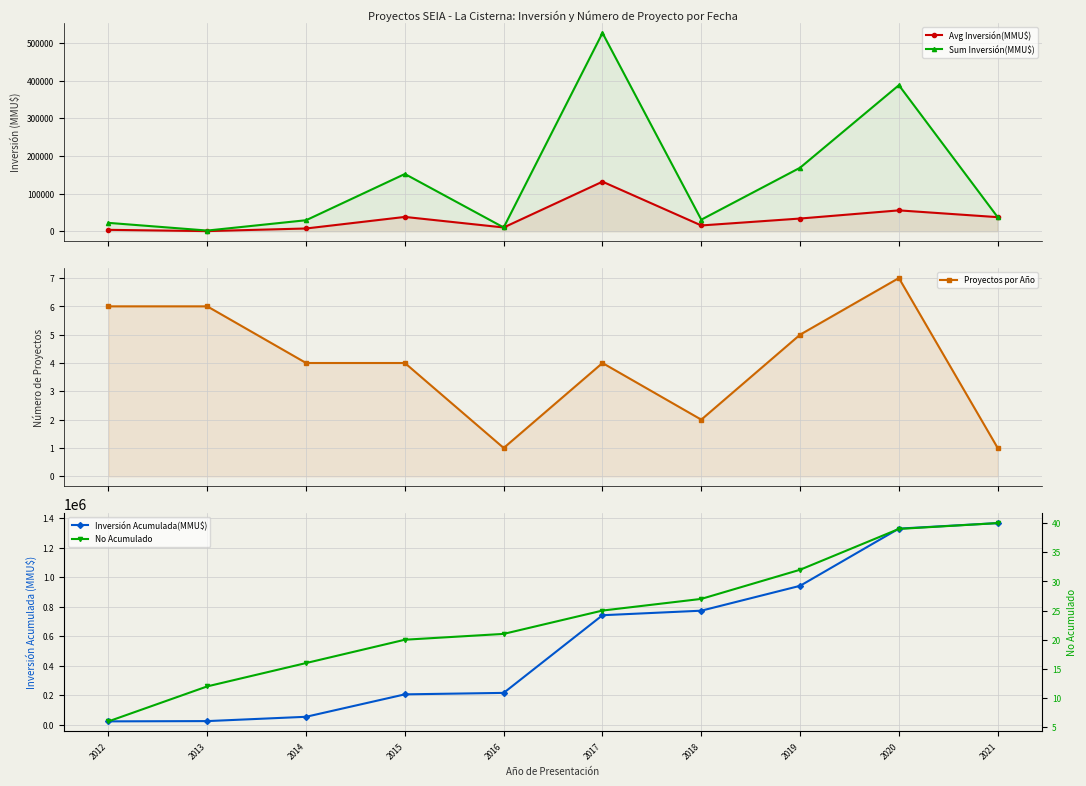

What are all the series names shown in the legend?

Avg Inversión(MMU$), Sum Inversión(MMU$), Proyectos por Año, Inversión Acumulada(MMU$), No Acumulado